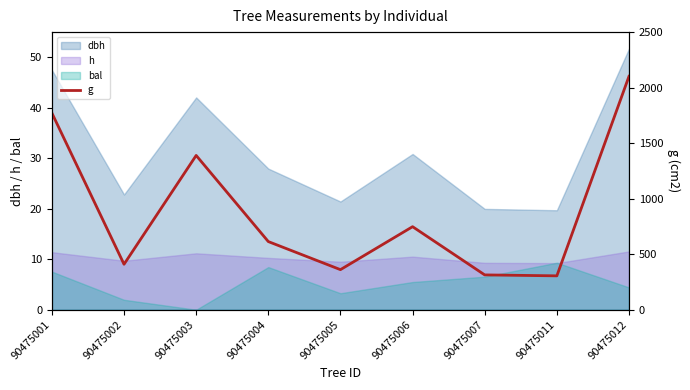

Which label corresponds to the smallest value in the chart?

90475011